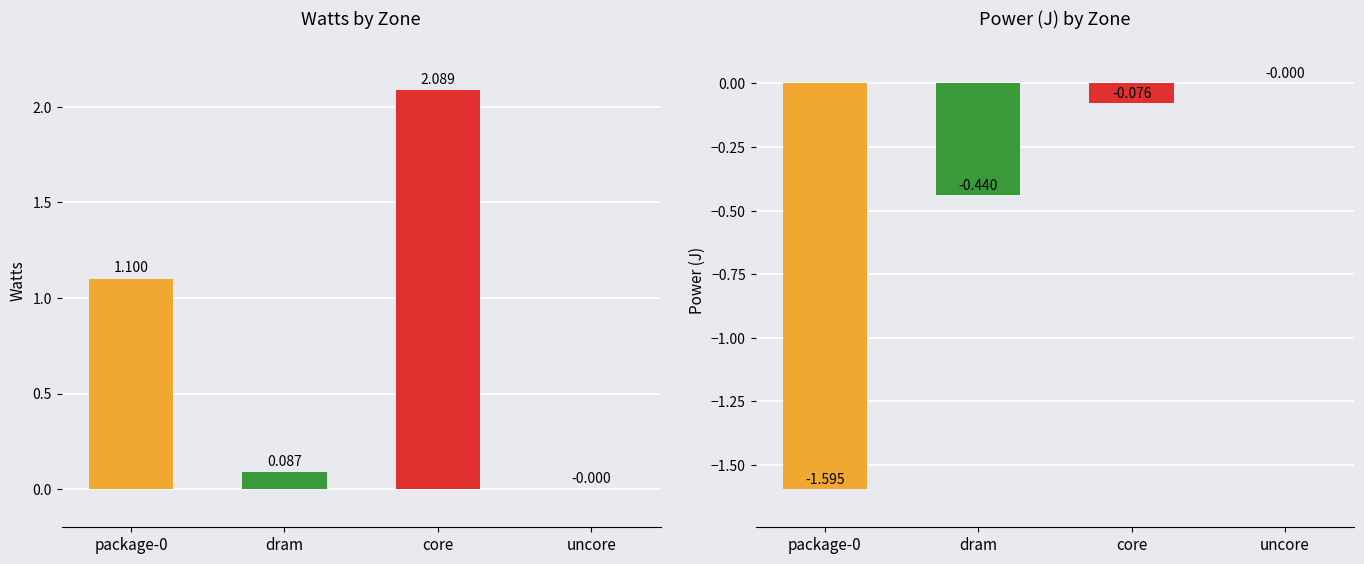

How many values in watts are below zero?

1